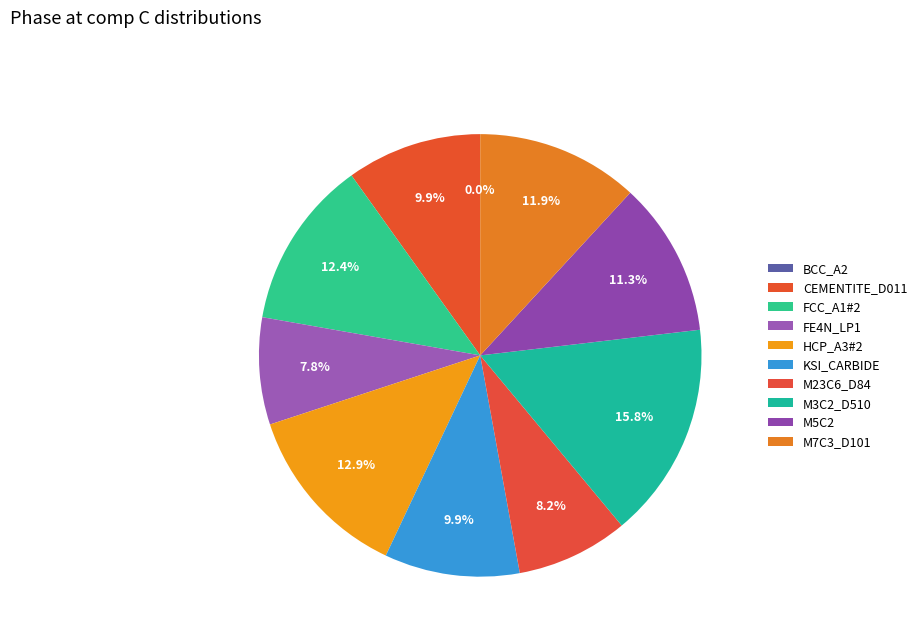

Is it true that HCP_A3#2 is 13% of the pie?

True